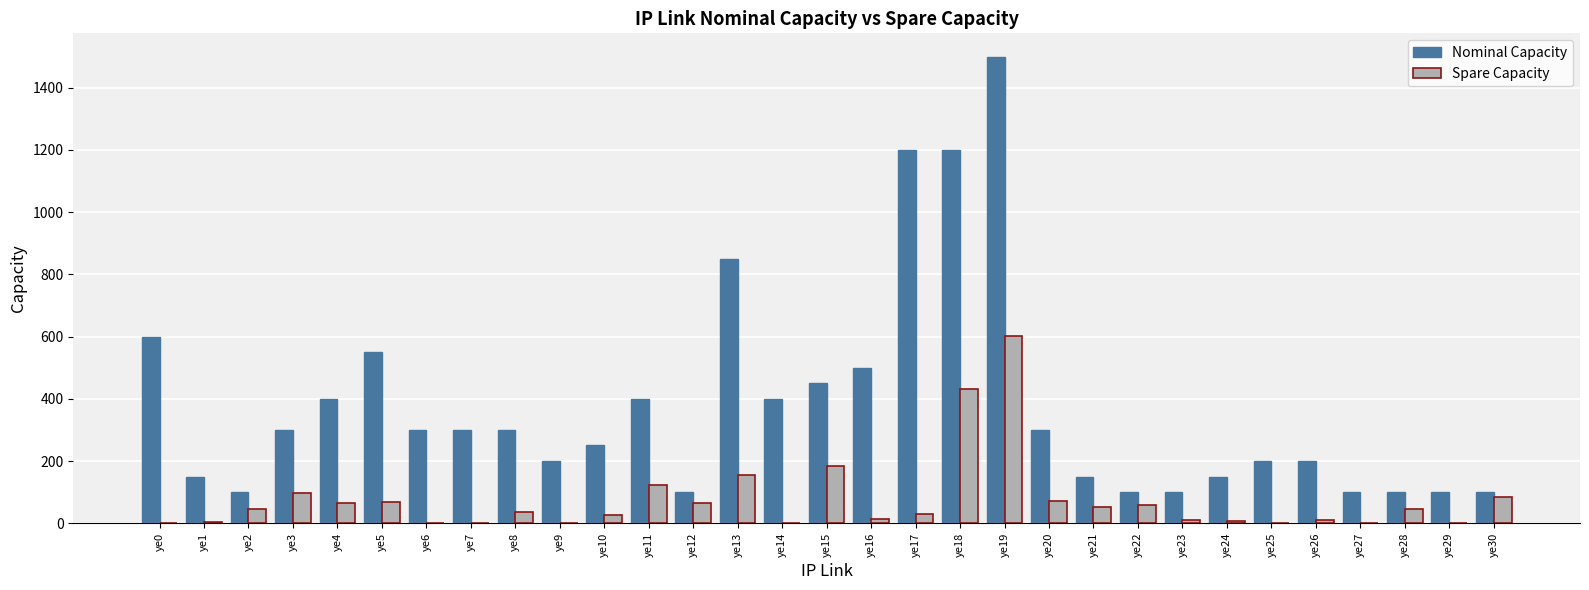

What is the greatest value displayed?

1500.0